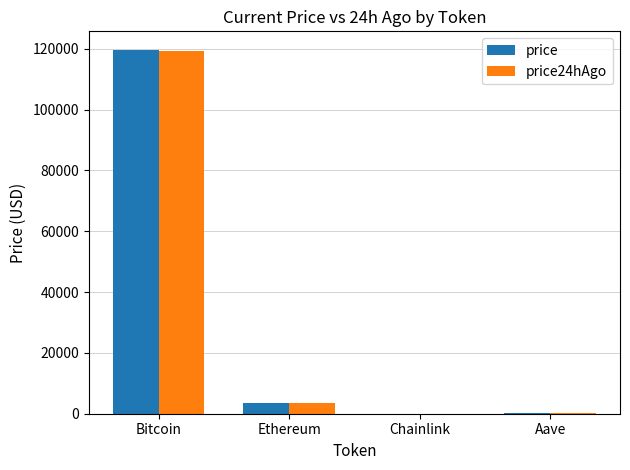

What is the sum of all price24hAgo values?

122964.8